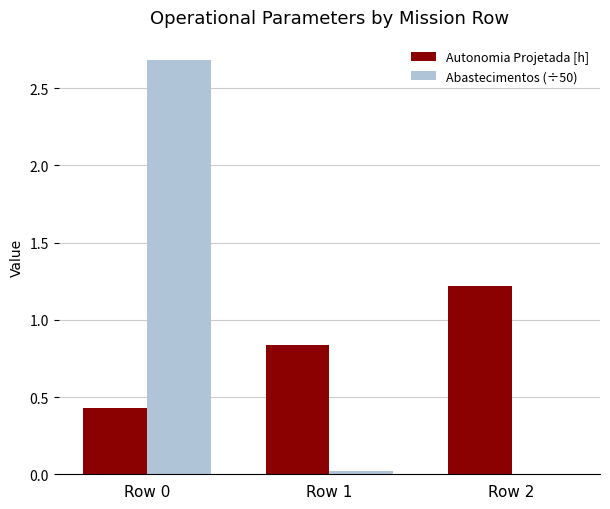

The value of Abastecimentos (÷50) at Row 1 is 0.0. True or false?

True